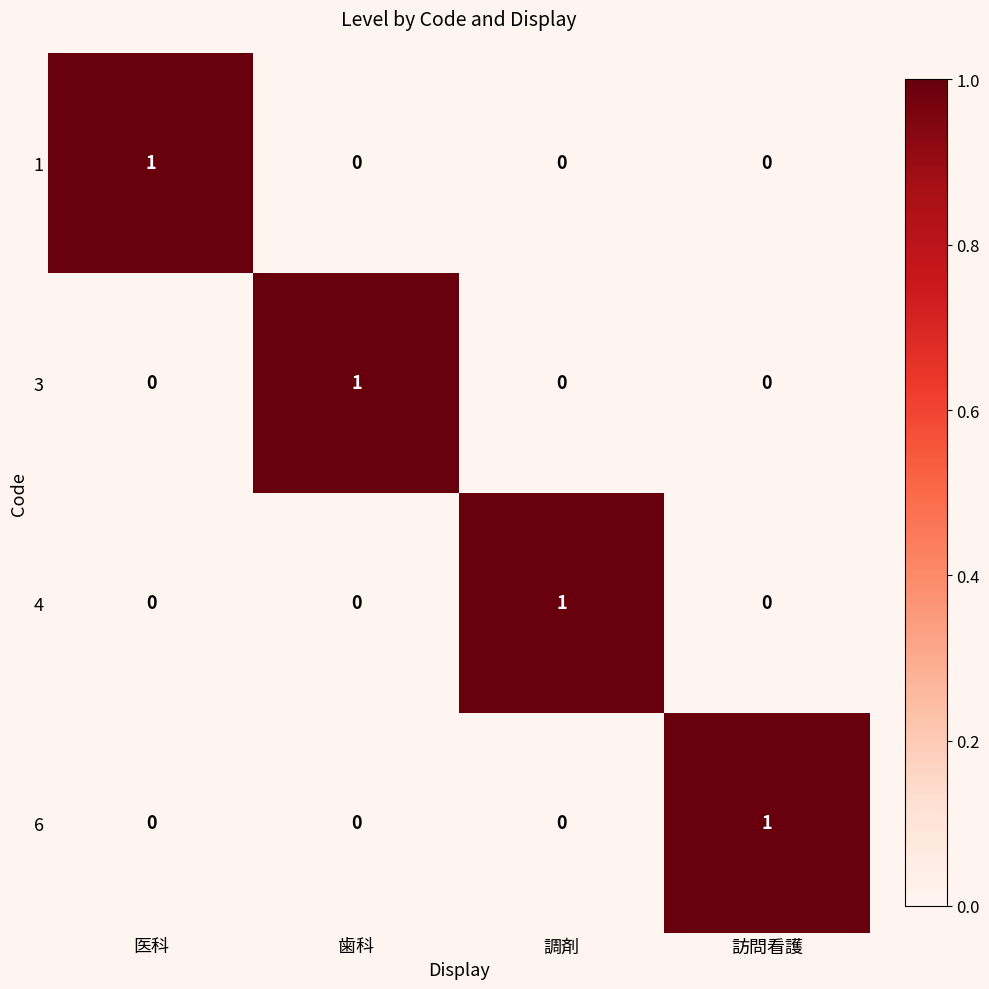

Is it true that 1 equals 0 at 訪問看護?

True